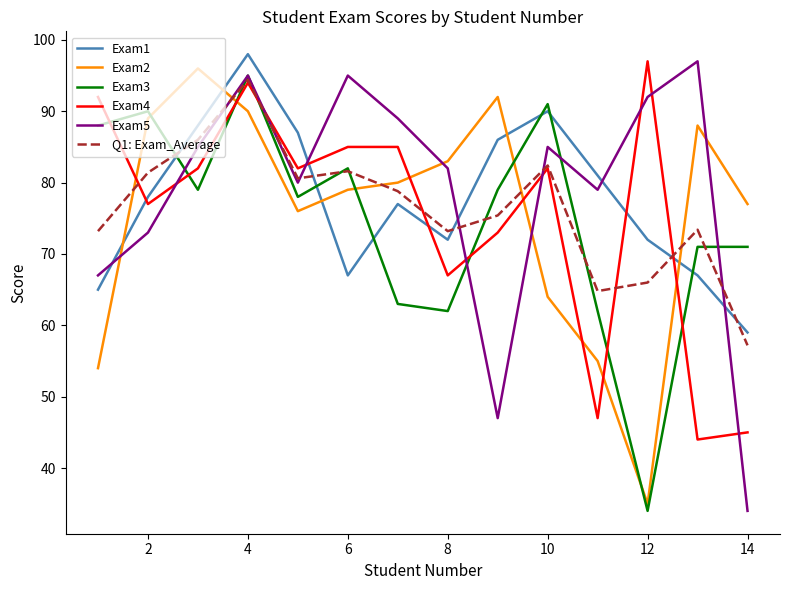

What is the minimum value for Exam3?

34.0